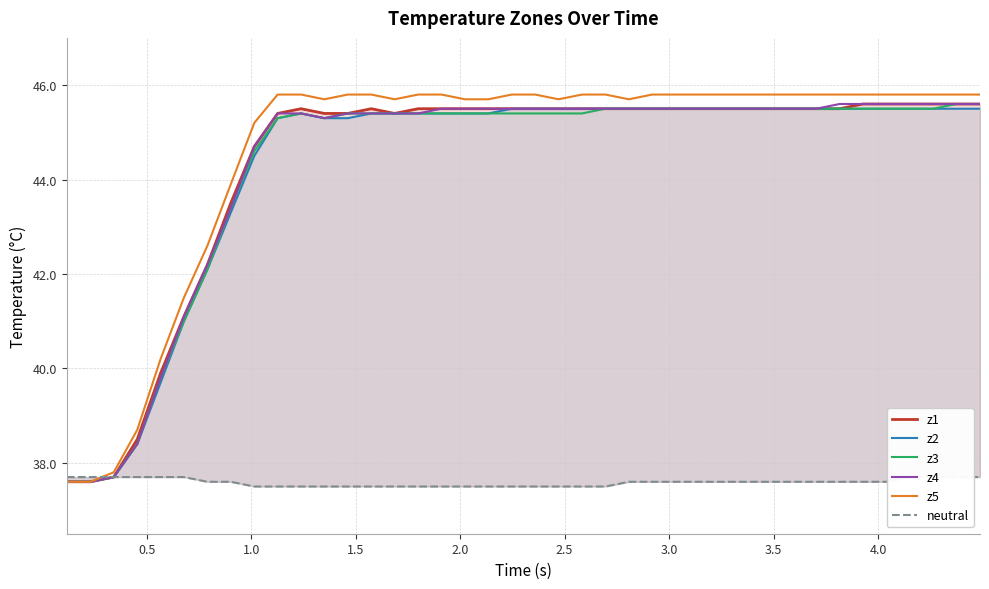

What is the maximum value for z5?

45.8